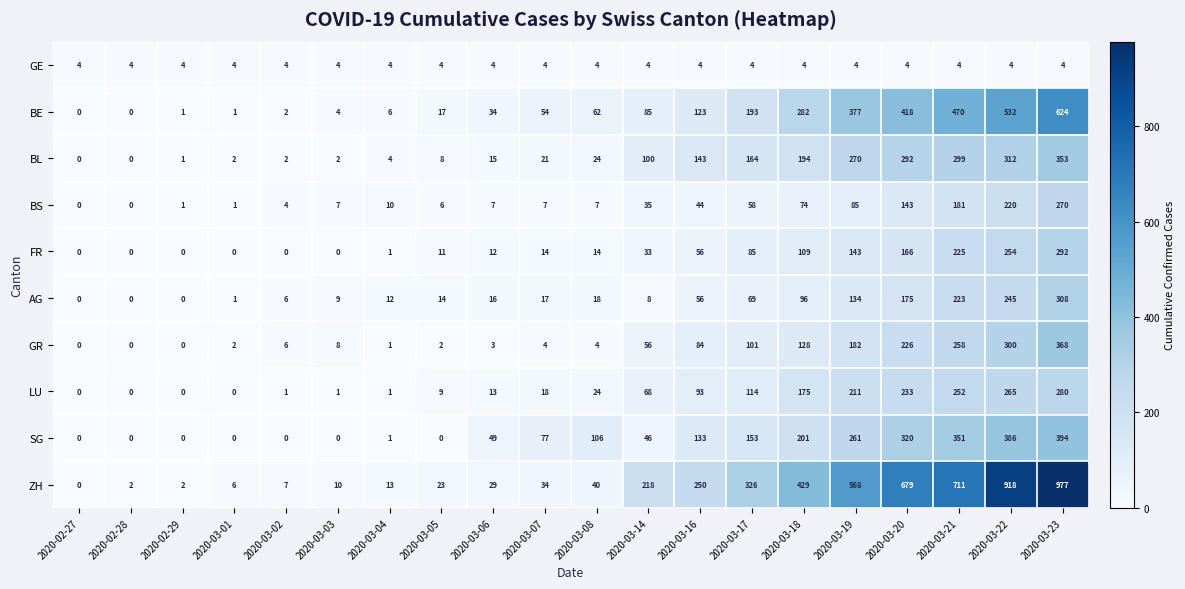

Which series has the largest total across all categories?

ZH